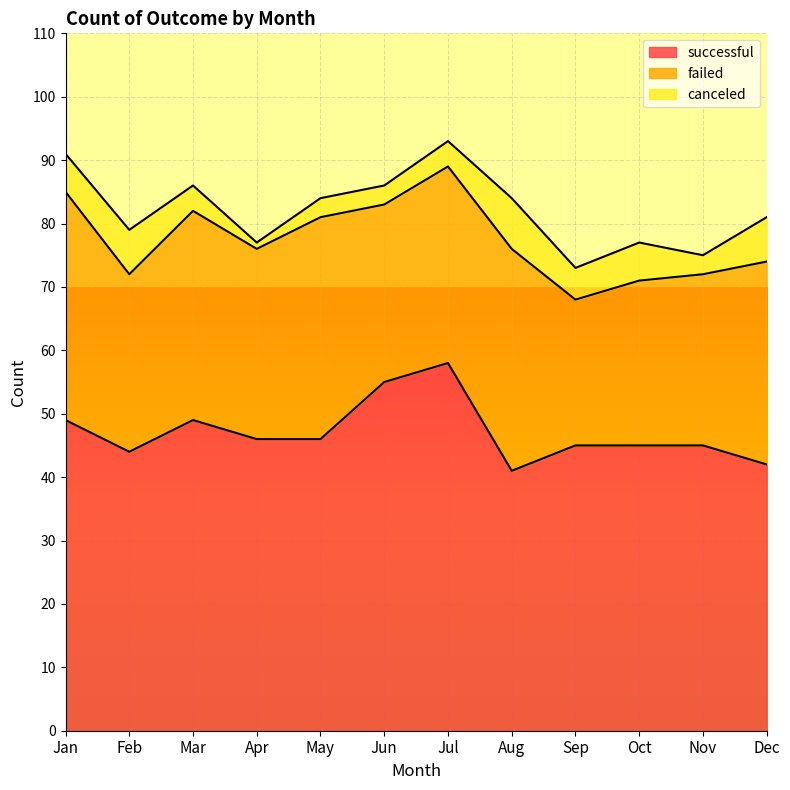

Reading left to right, transcribe all the data shown in this chart.

successful: 49	44	49	46	46	55	58	41	45	45	45	42
failed: 36	28	33	30	35	28	31	35	23	26	27	32
canceled: 6	7	4	1	3	3	4	8	5	6	3	7